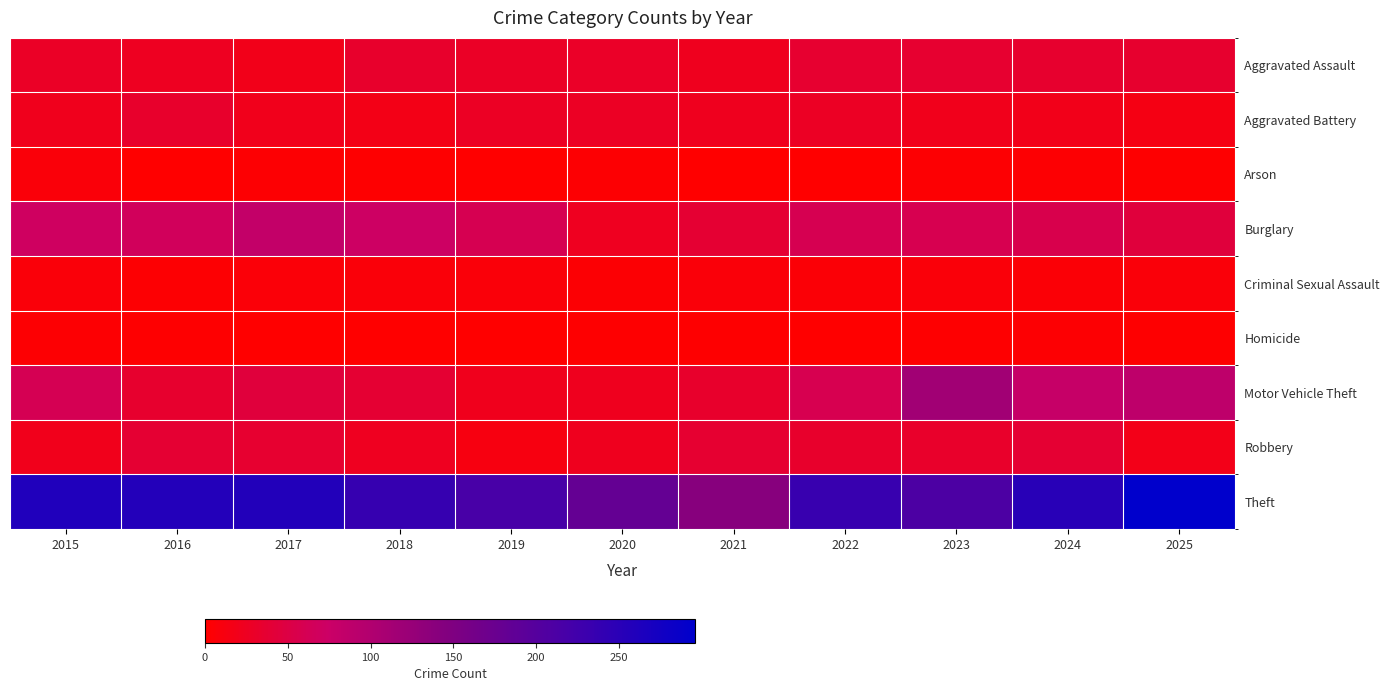

Which has a higher value, 2022 or 2018?

2022